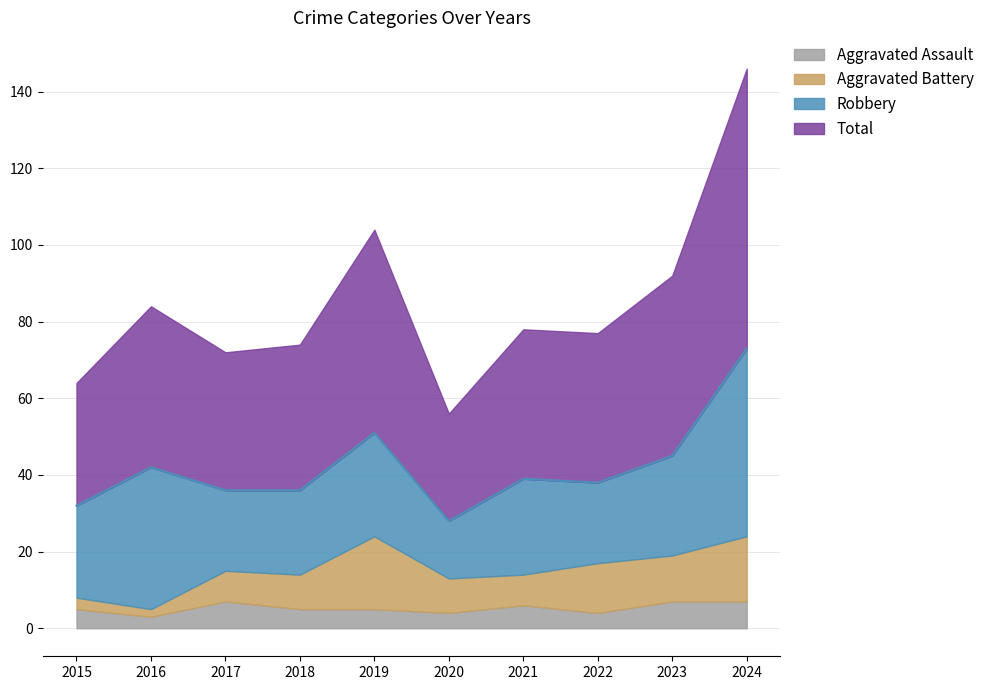

How many lines are shown in the chart?

4